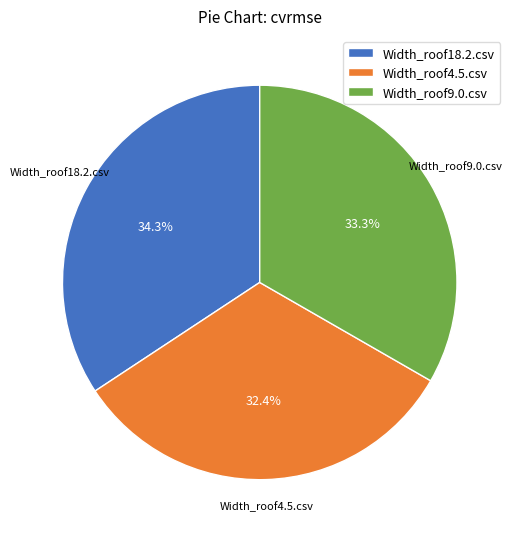

True or false: Width_roof4.5.csv accounts for 32% of the total.

True